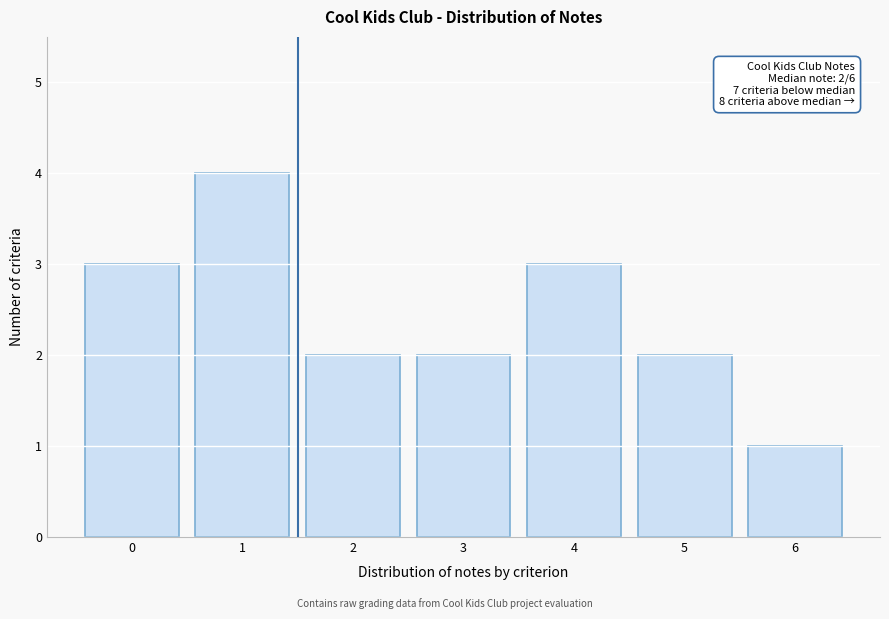

Reading left to right, transcribe all the data shown in this chart.

3	4	2	2	3	2	1